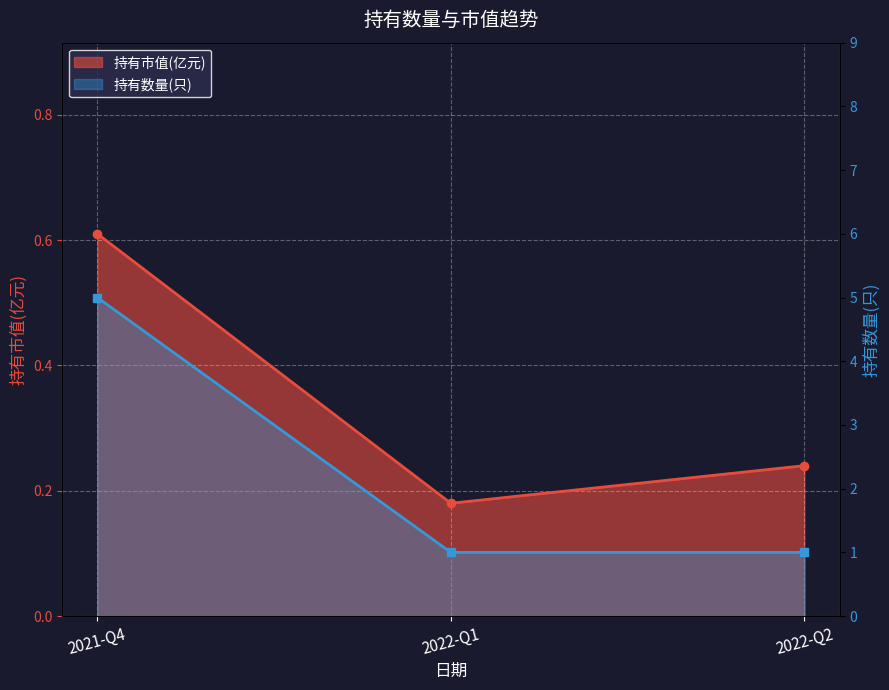

Which category has the lowest value across all series?

2022-Q1